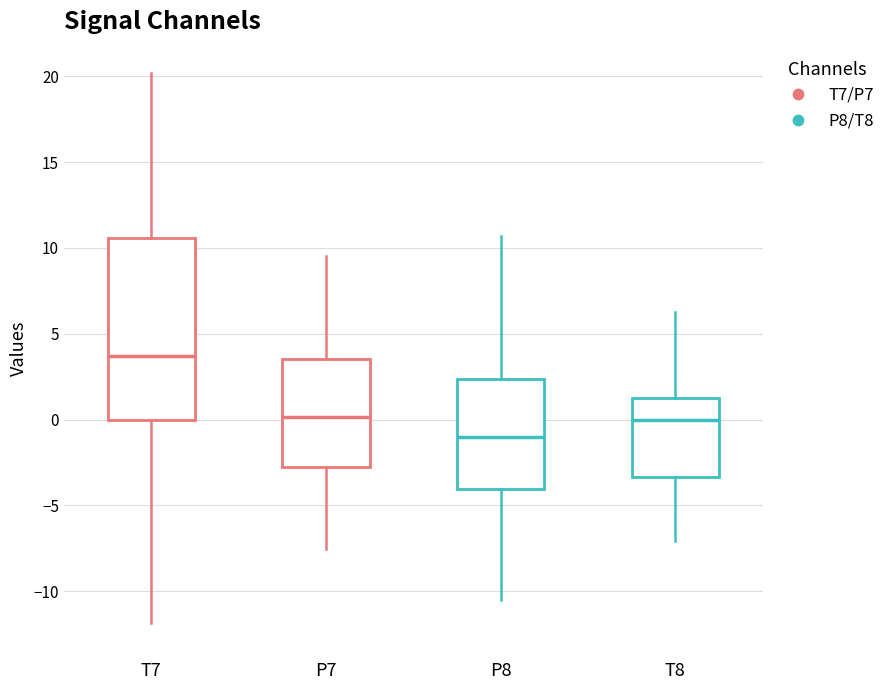

Comparing the boxes themselves (not the whiskers), which one is the tallest?

T7